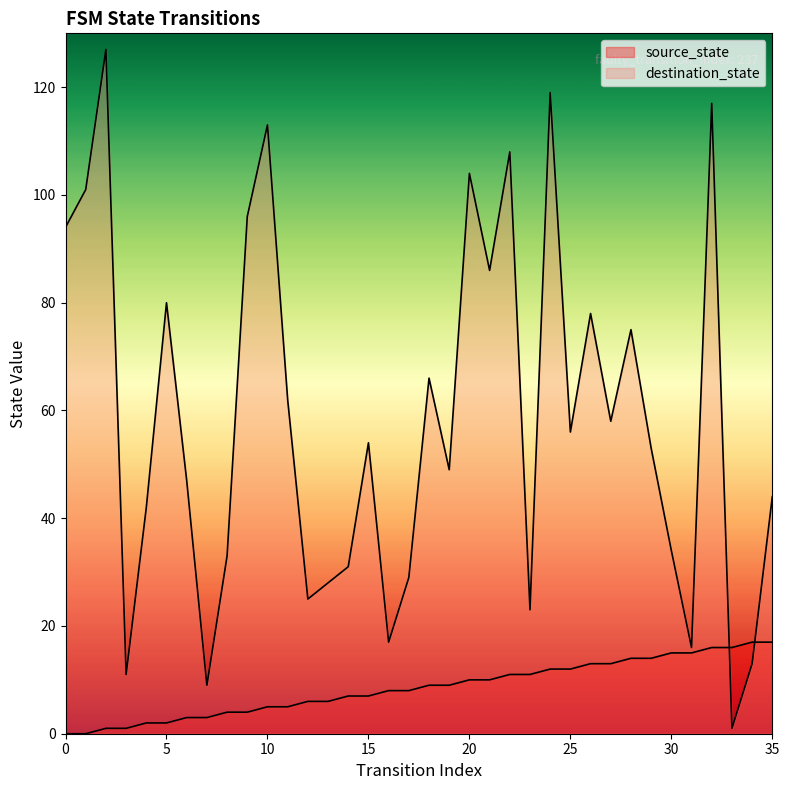

At 4, list the series in order from largest to smallest.

destination_state, source_state